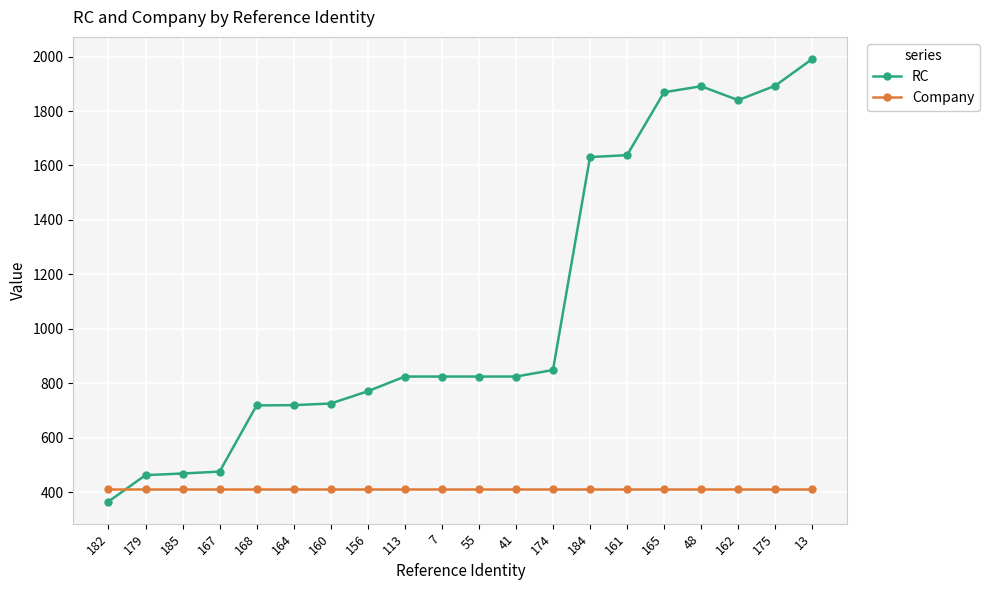

At 41, list the series in order from smallest to largest.

Company, RC